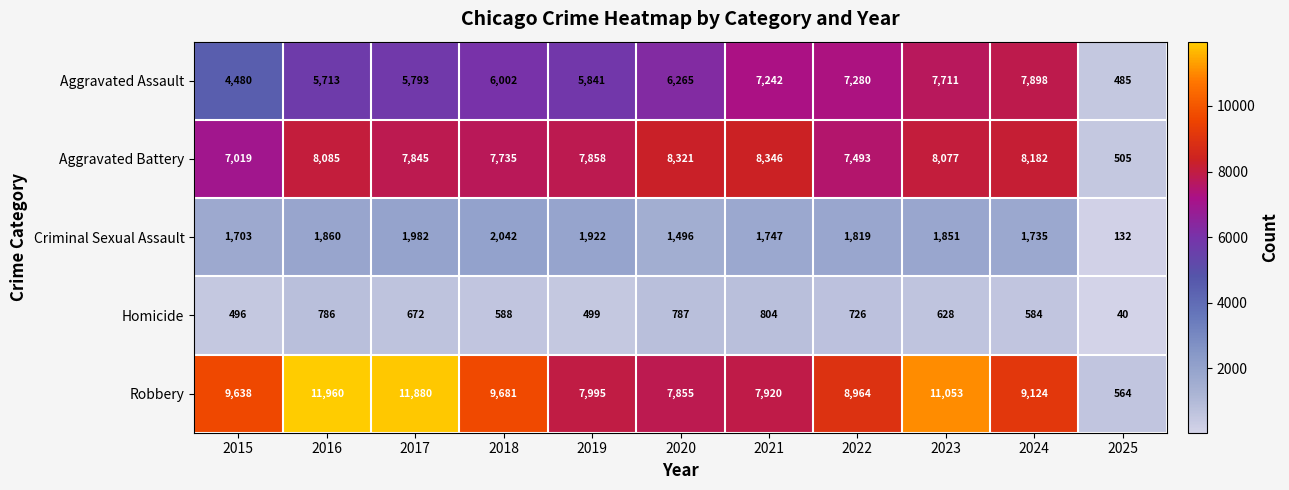

How many values in the Aggravated Assault series are below 6002?

5